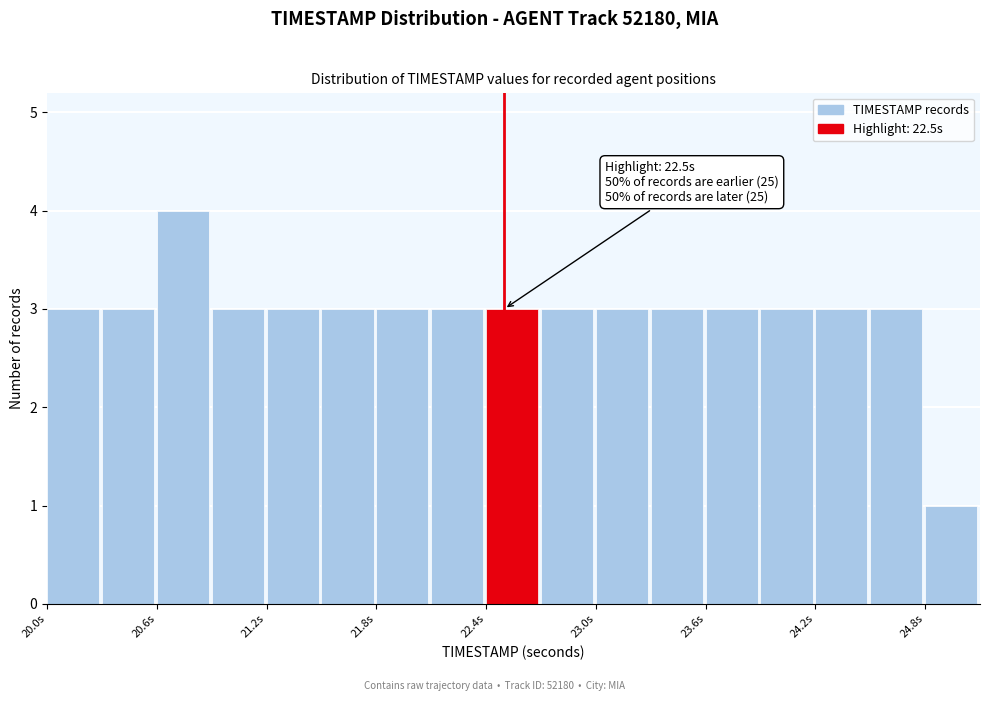

Around what value on the x-axis is the tallest bar? Give the approximate position of its centre, as read against the axis.

20.7